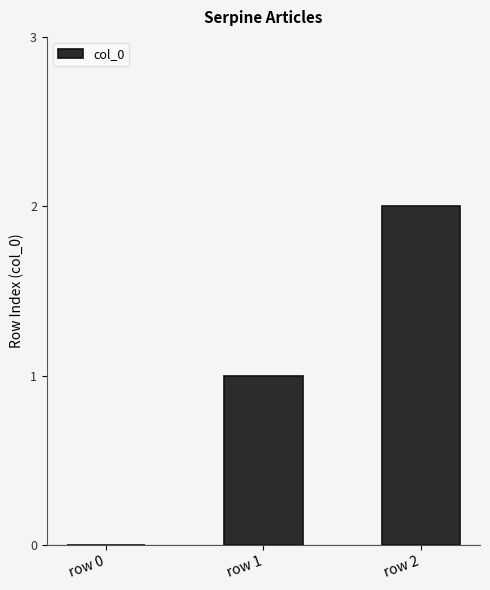

Is it true that the value at row 1 is 1?

True